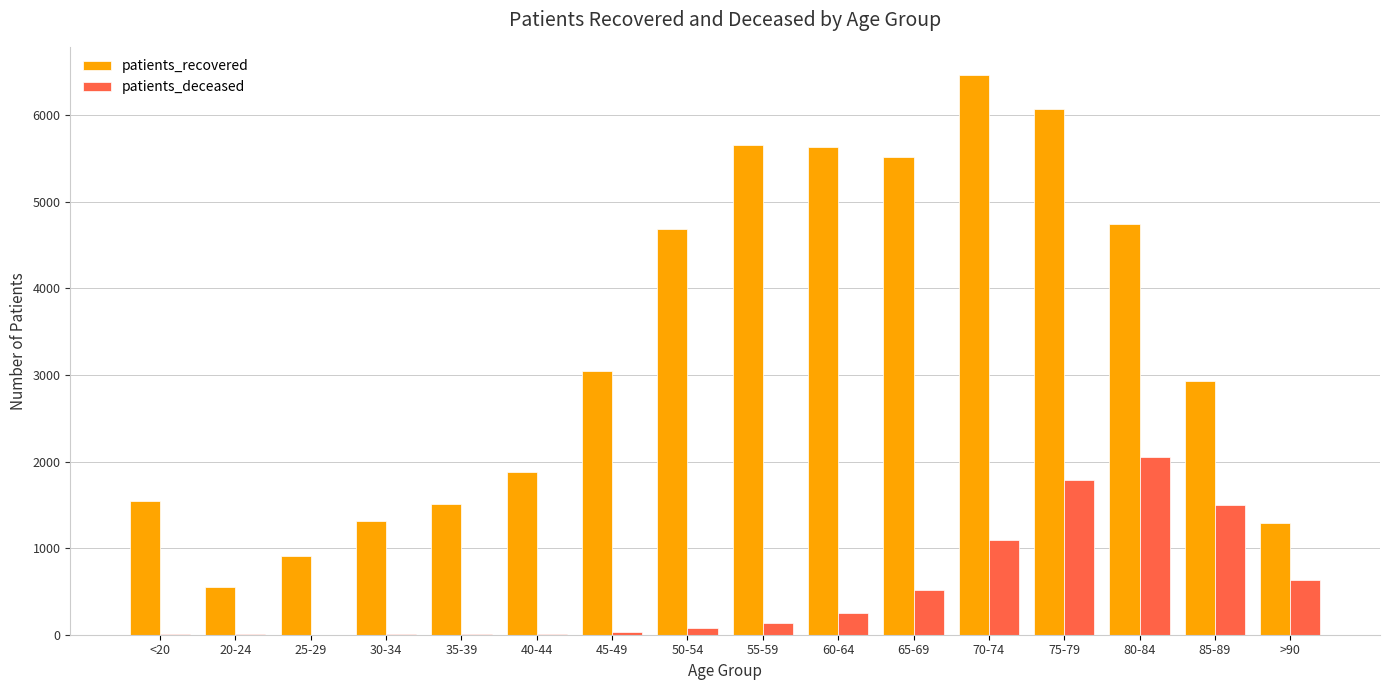

What are all the series names shown in the legend?

patients_recovered, patients_deceased